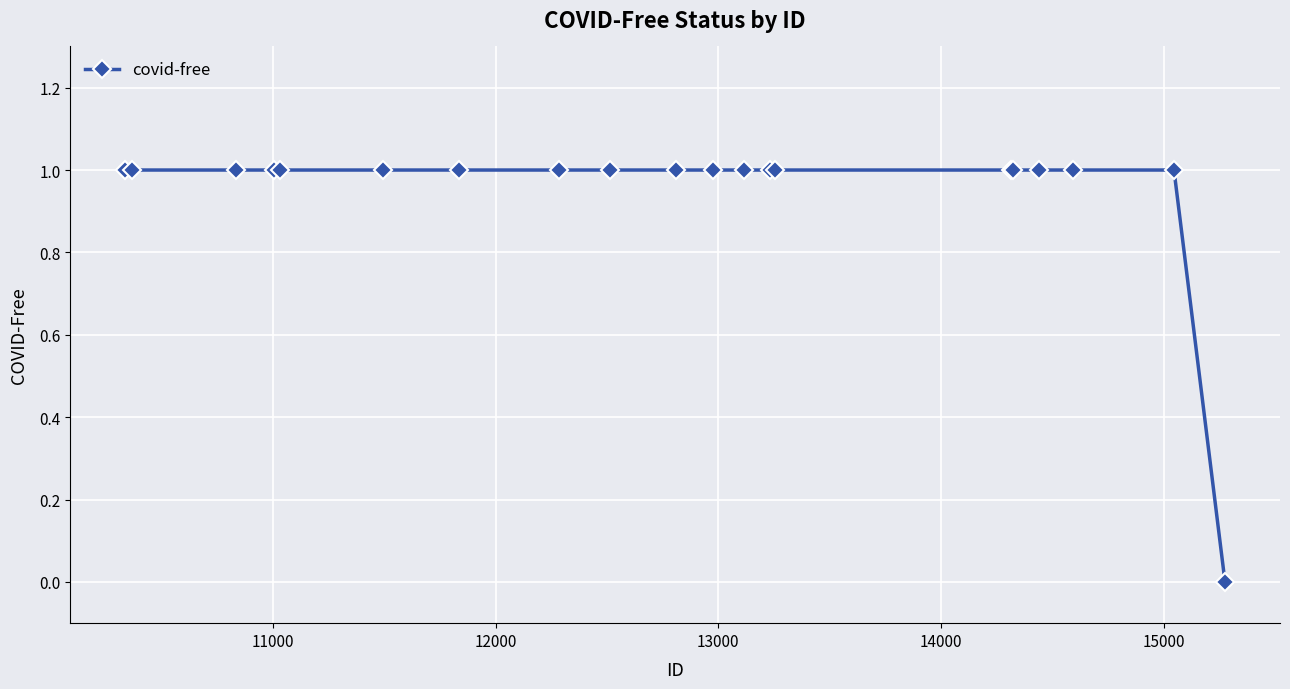

How many positive values are there?

19